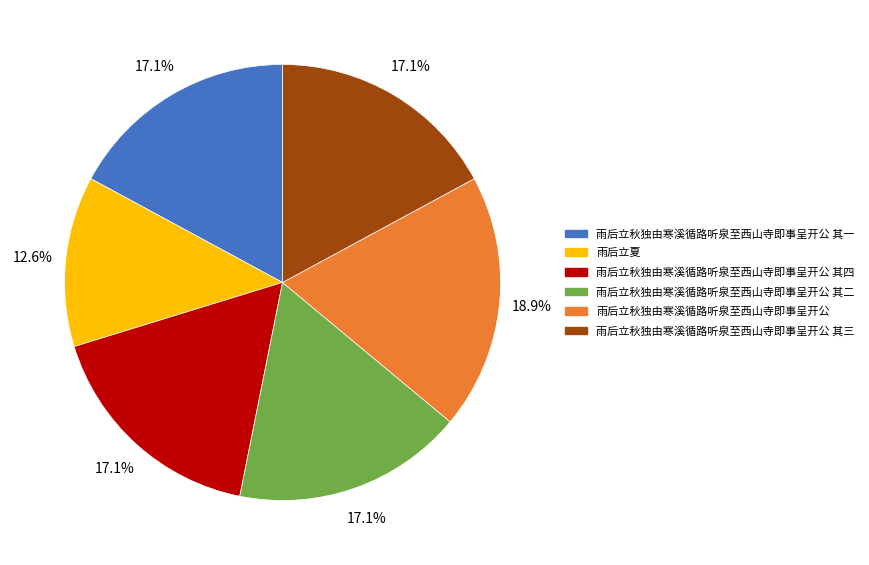

Does any single category account for the majority?

No